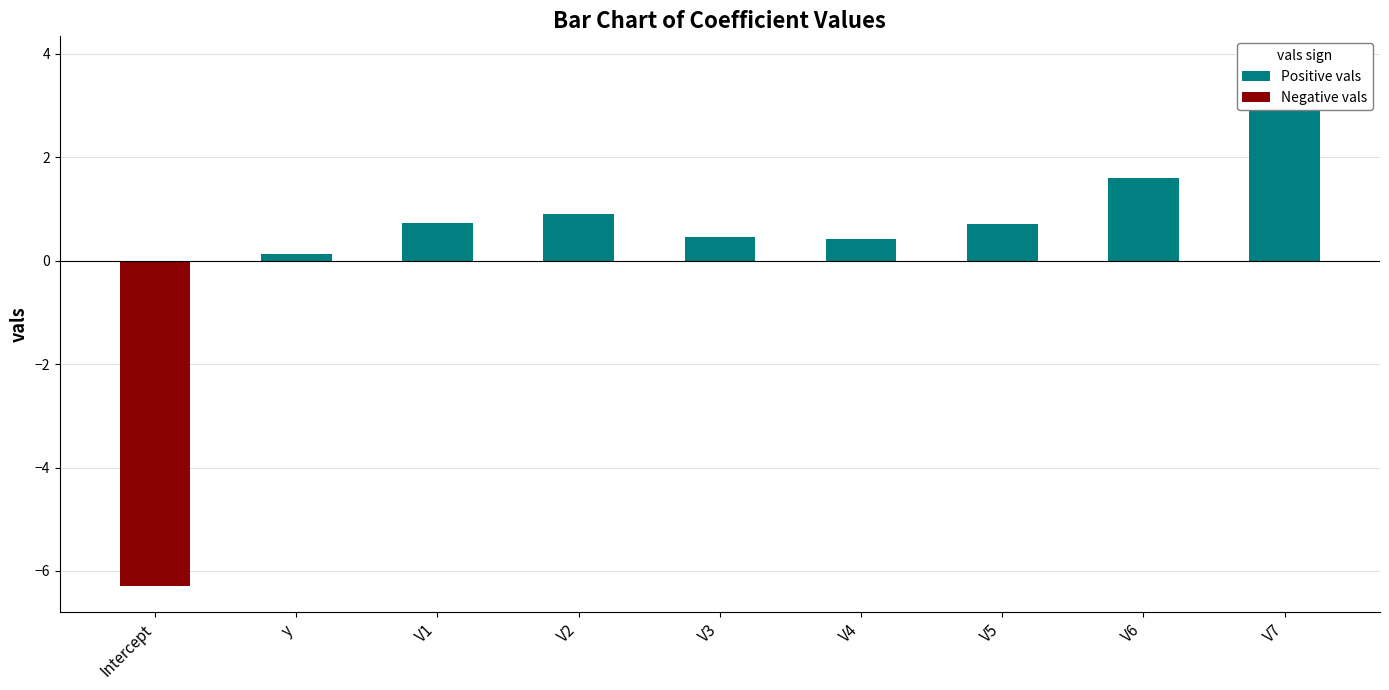

What is the value of the Positive vals bar at the 6th from the left?

0.4